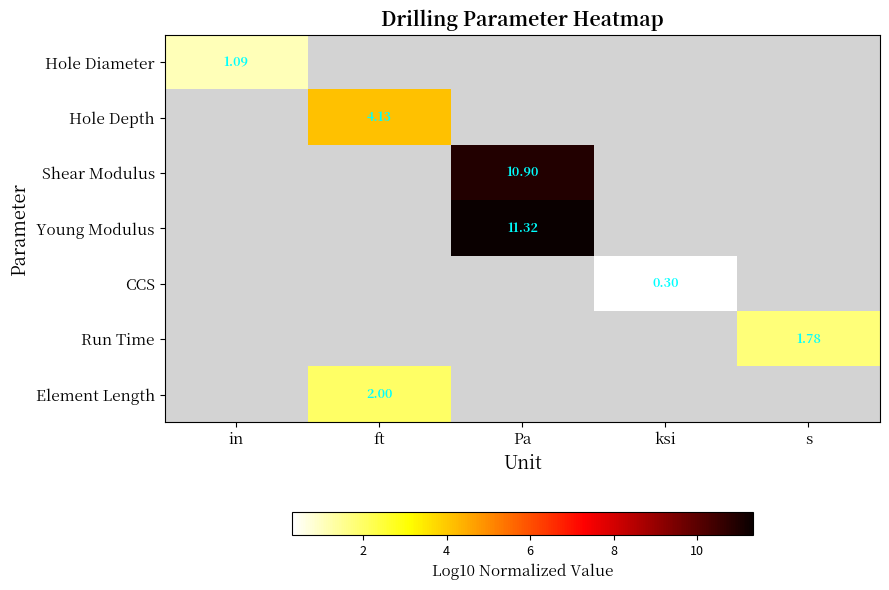

True or false: Element Length has a value of 2.0 at ft.

True